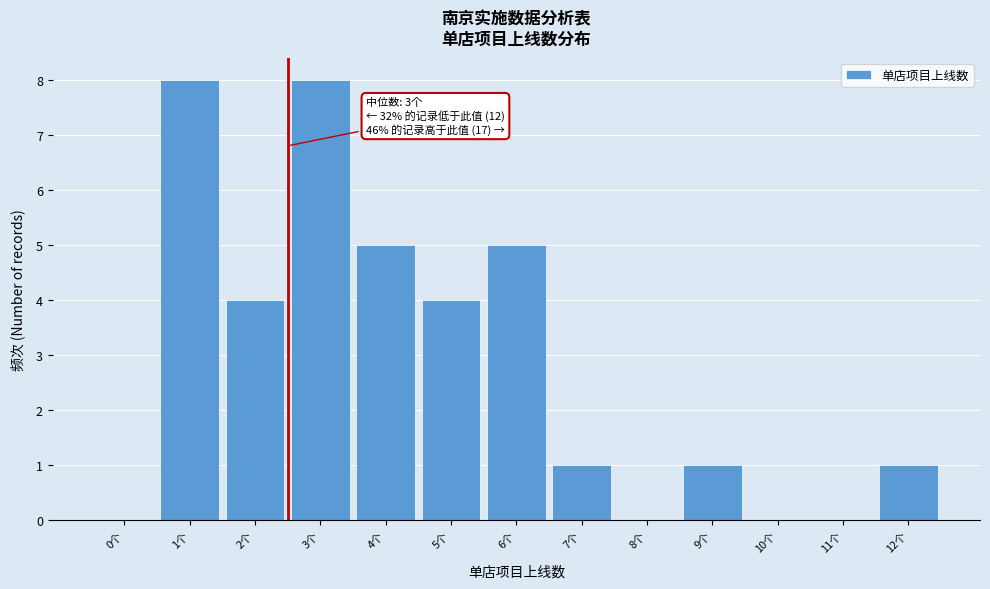

Reading left to right, extract all data points from this chart.

0个=0	1个=8	2个=4	3个=8	4个=5	5个=4	6个=5	7个=1	8个=0	9个=1	10个=0	11个=0	12个=1